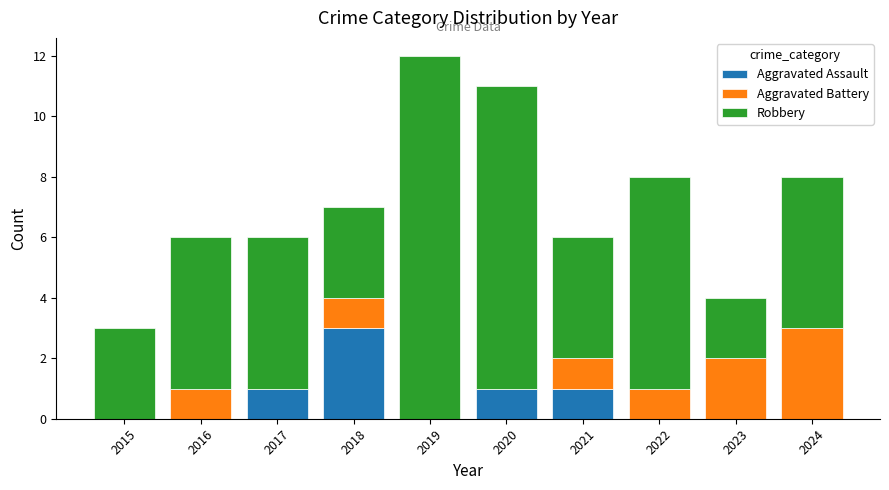

What is the sum of the Aggravated Assault values at 2018 and 2016?

3